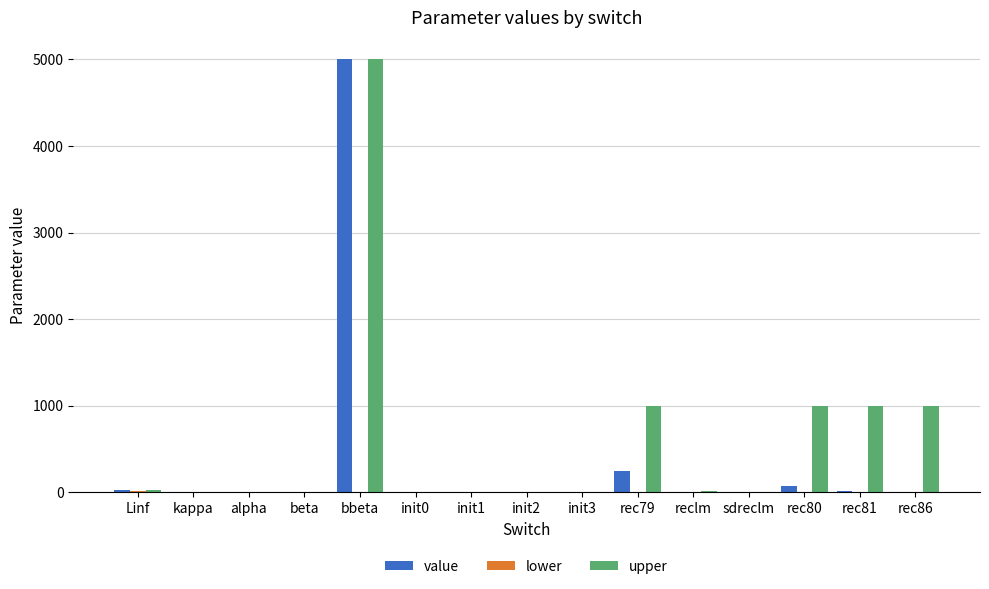

Which series has the largest range (max minus min)?

value